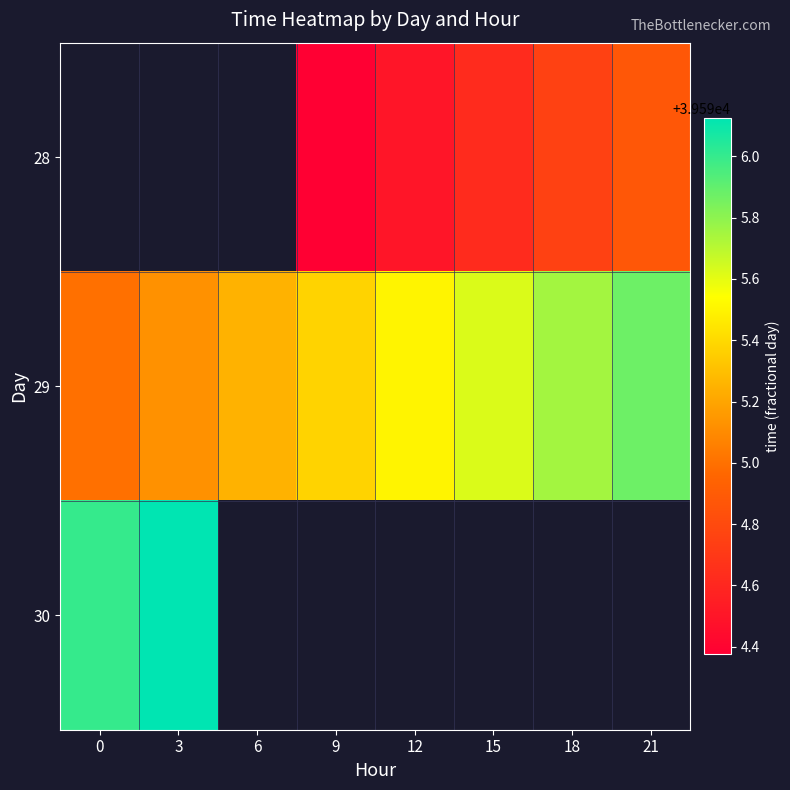

What is the minimum value for 29?

39595.0